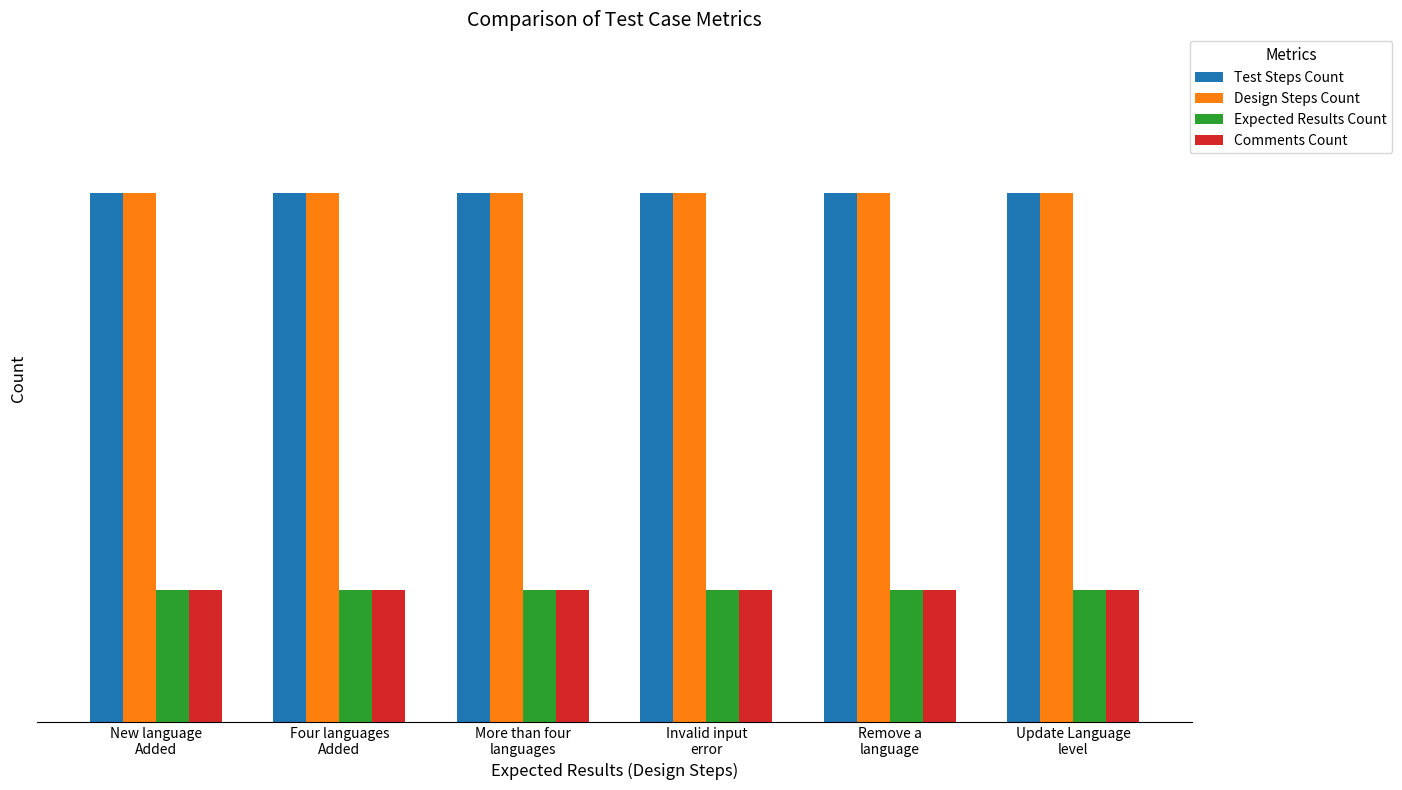

Is the value of Design Steps Count at Remove a
language greater than the value of Test Steps Count at More than four
languages?

No